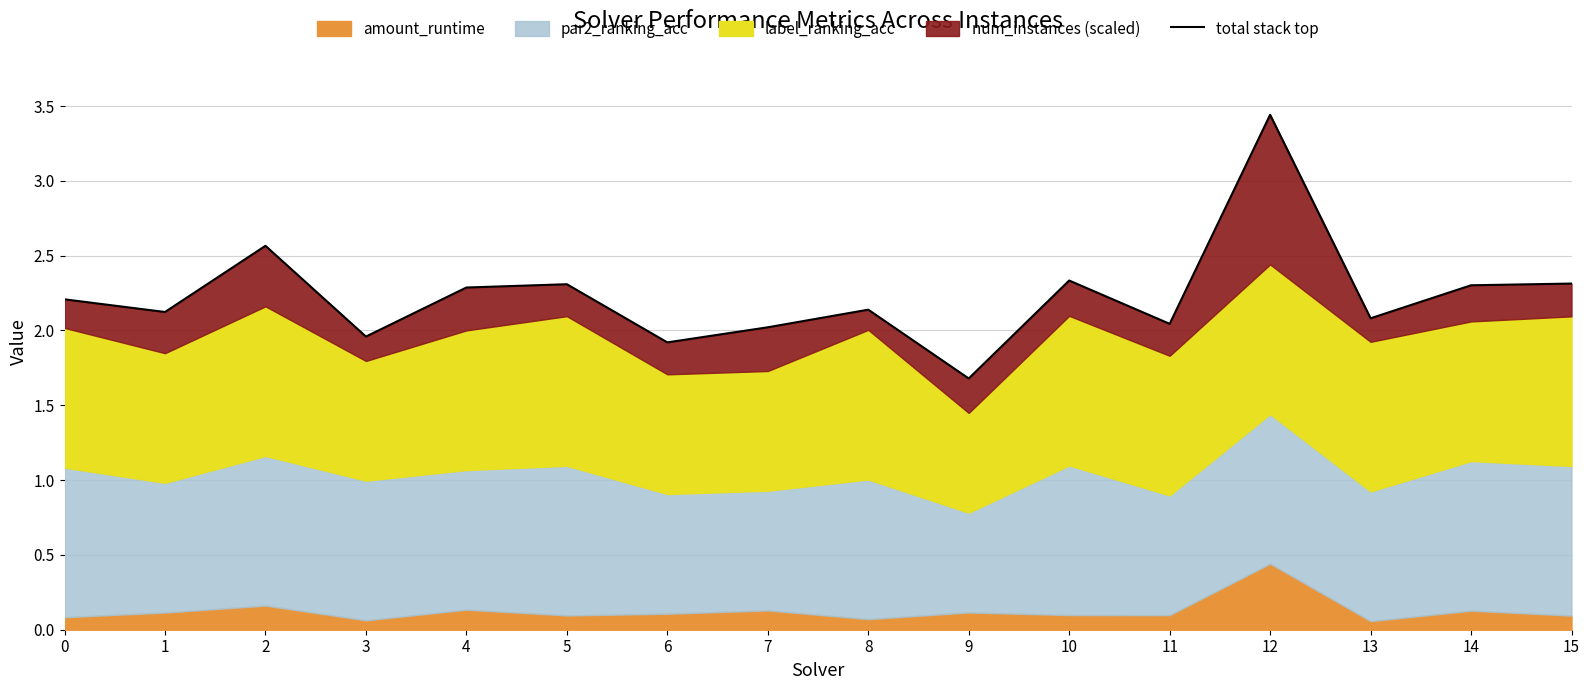

The value at 4 is 0.7. True or false?

False